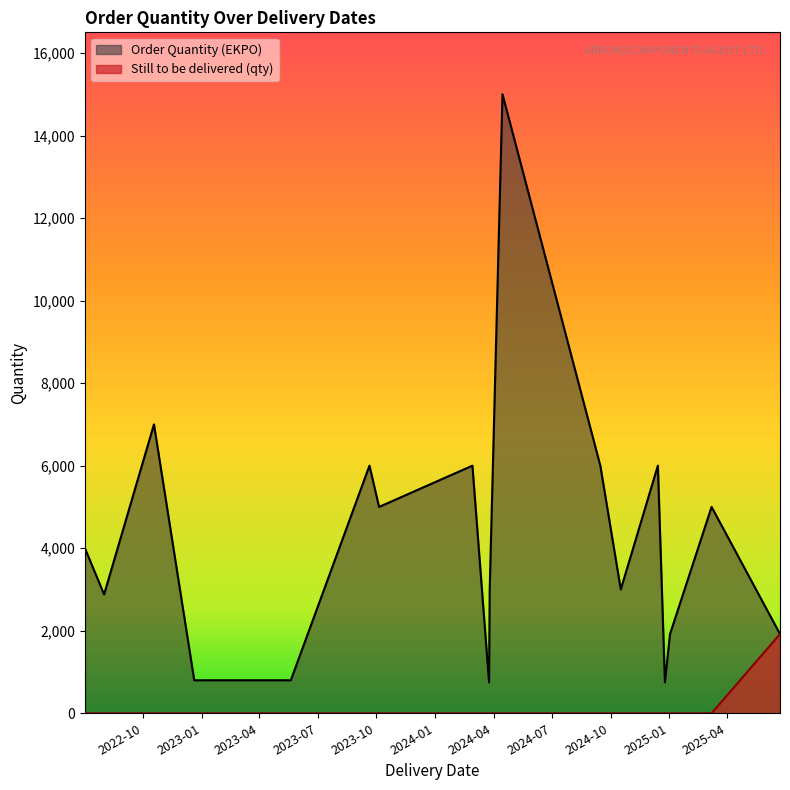

True or false: there are more than 1 points higher than both neighbors.

False